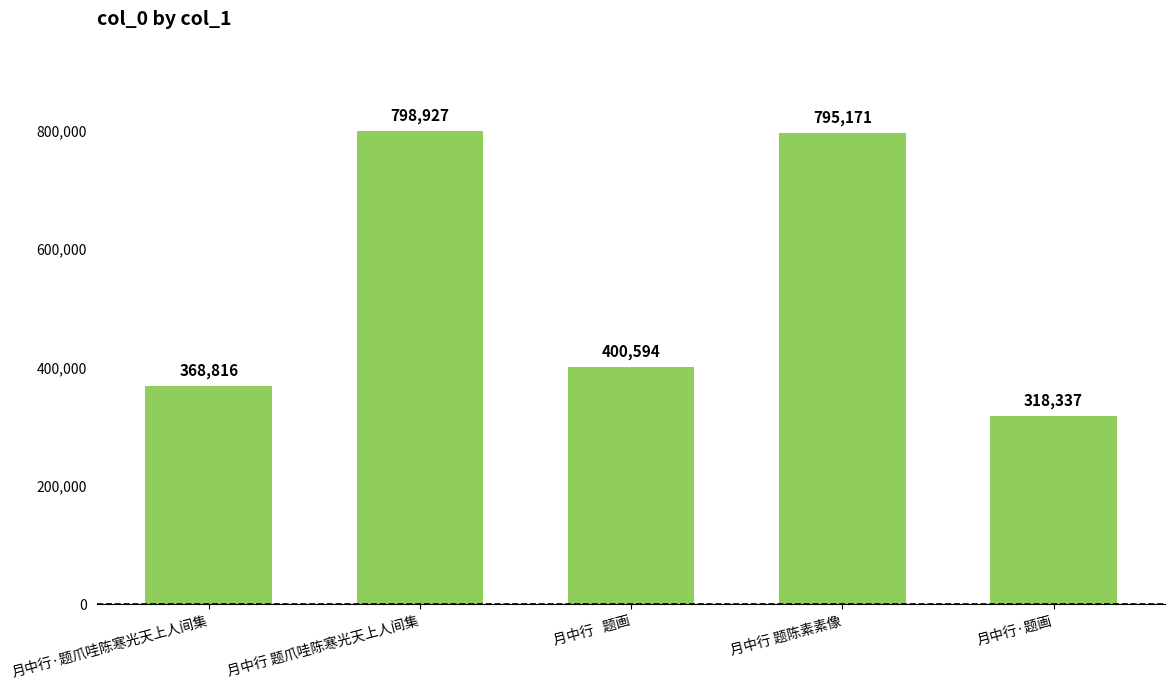

Is it true that the value at 月中行 题陈素素像 is 795171?

True